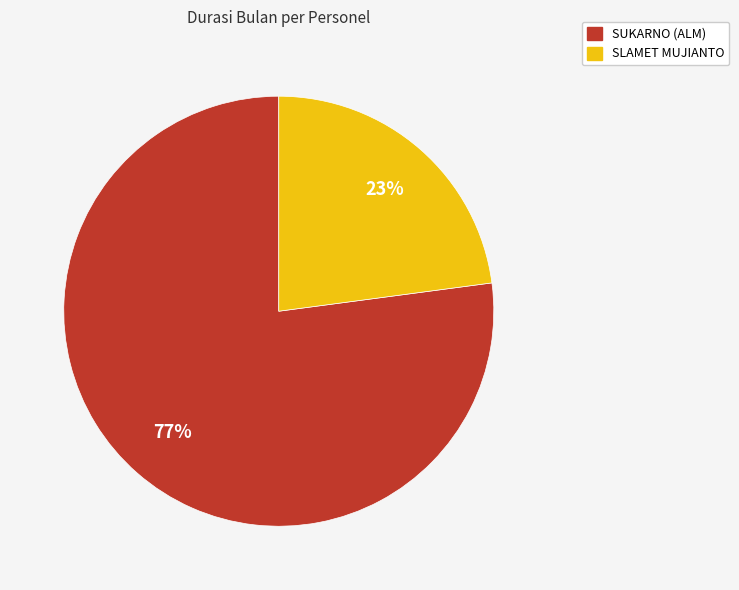

Between SUKARNO (ALM) and SLAMET MUJIANTO, which is larger?

SUKARNO (ALM)